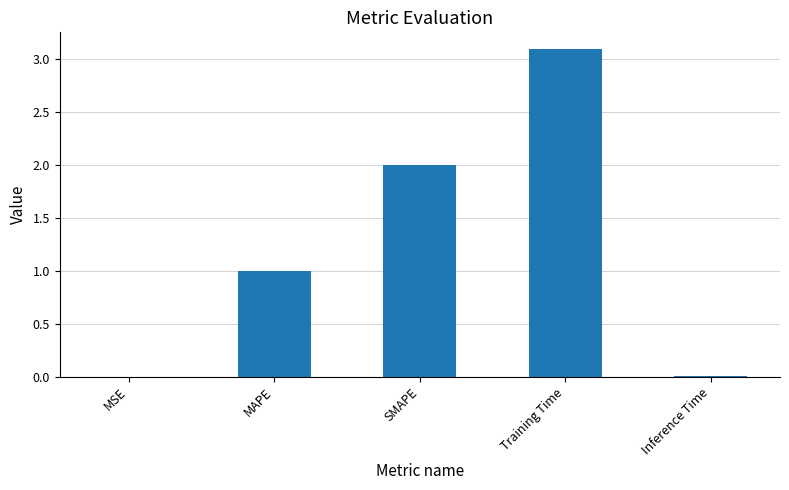

The chart shows a value of 3.1 at Training Time. True or false?

True